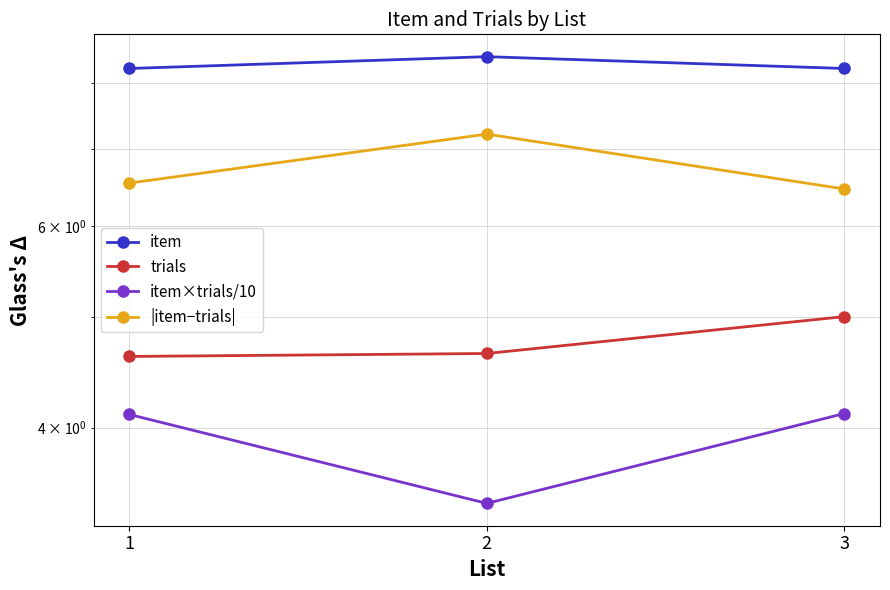

List the labels in order of trials value, smallest first.

1, 2, 3